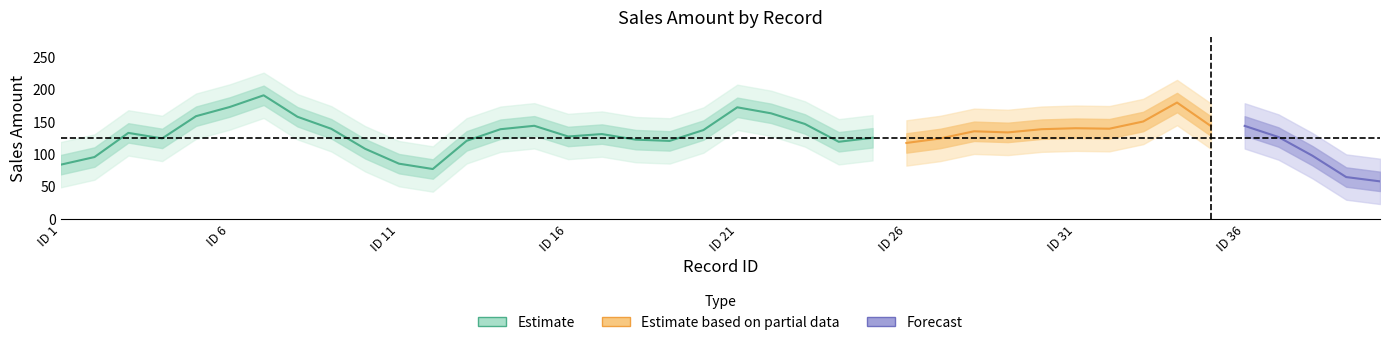

True or false: the data shows 18.2 at 12.

False